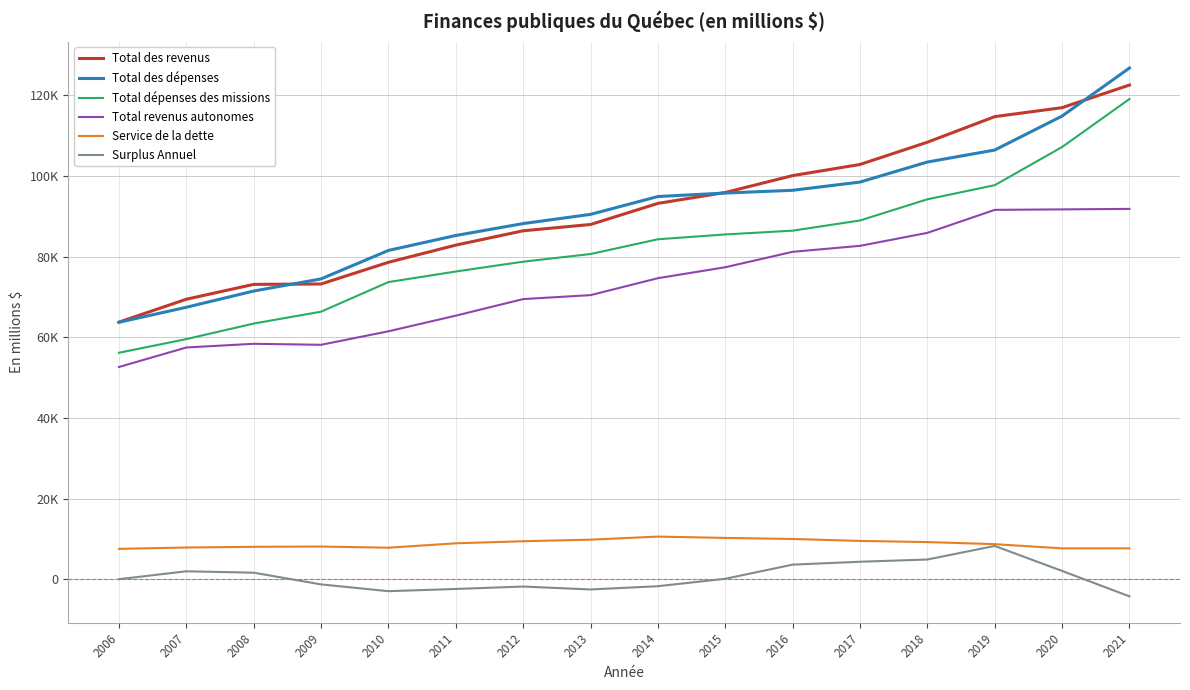

What are all the series names shown in the legend?

Total des revenus, Total des dépenses, Total dépenses des missions, Total revenus autonomes, Service de la dette, Surplus Annuel